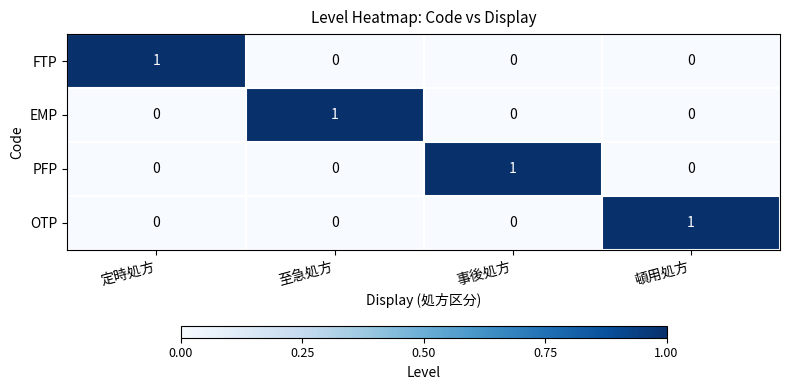

The value of EMP at 定時処方 is 0. True or false?

True